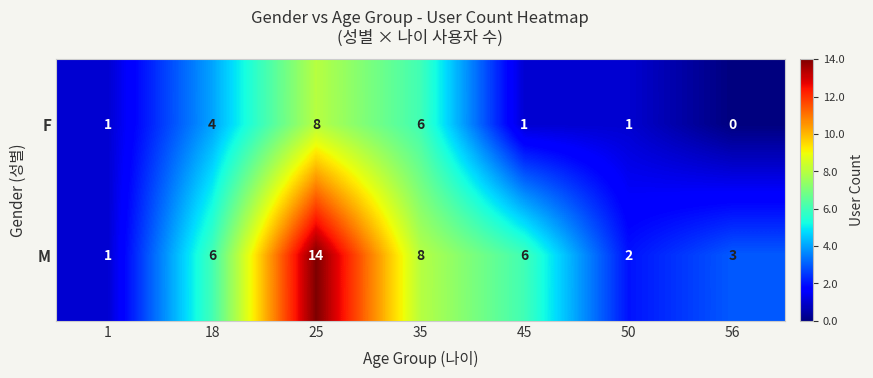

What is the sum of all M values?

40